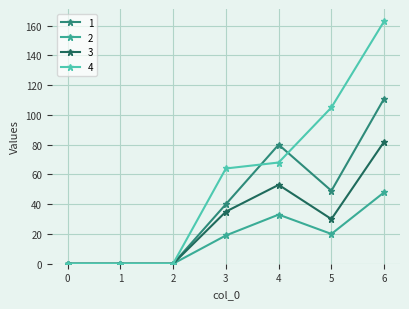

The 1 series shows 0 at 2. True or false?

True